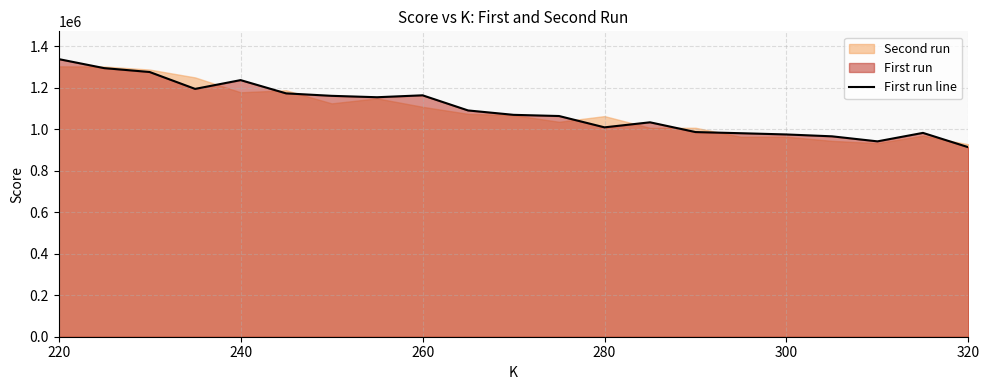

What is the lowest value of the First run line series?

913351.1